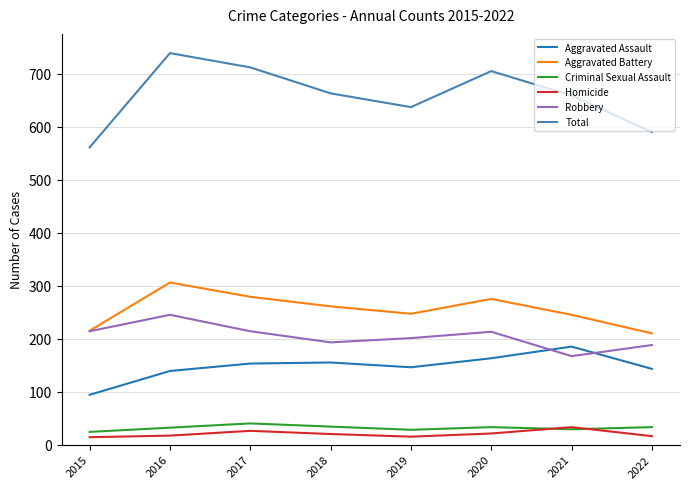

Is it true that Criminal Sexual Assault equals 32 at 2016?

True